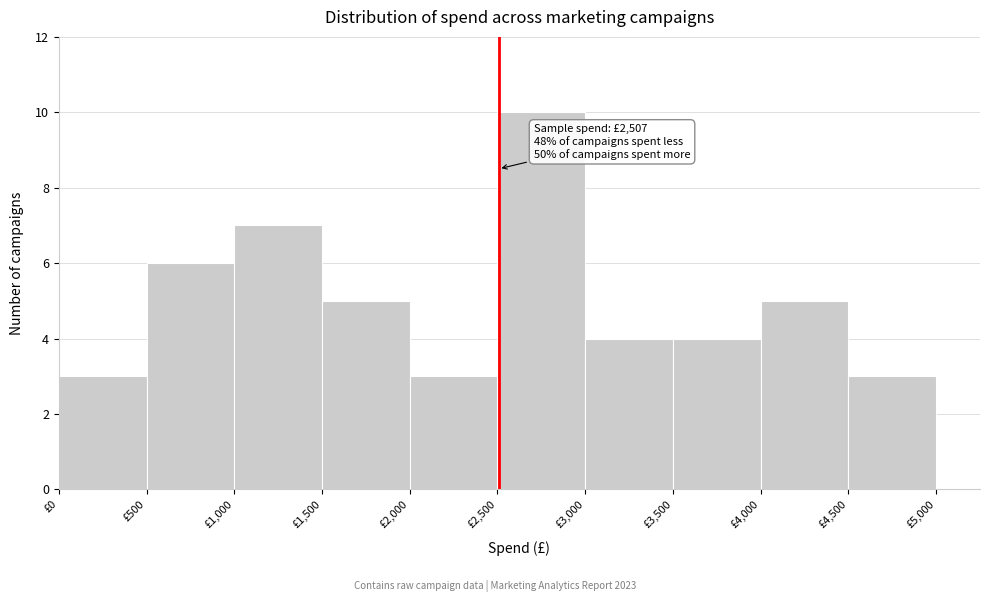

Over which range of the x-axis is the bar tallest?

2500 to 3000